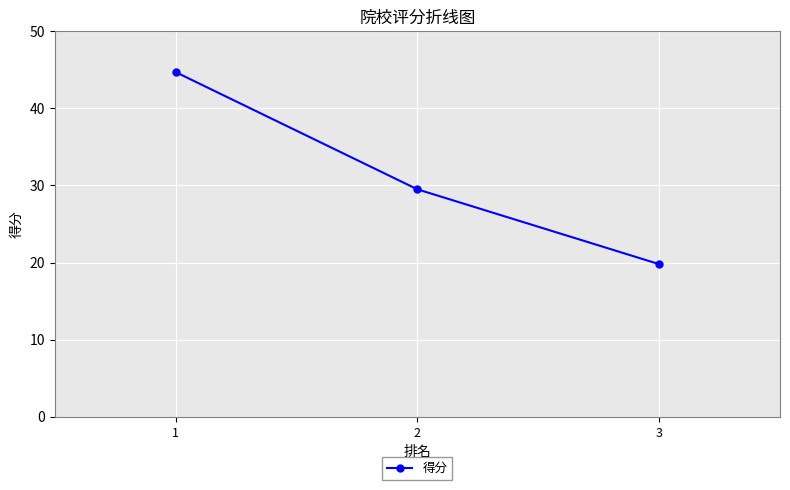

What is the value of the 2nd point from the left?

29.5